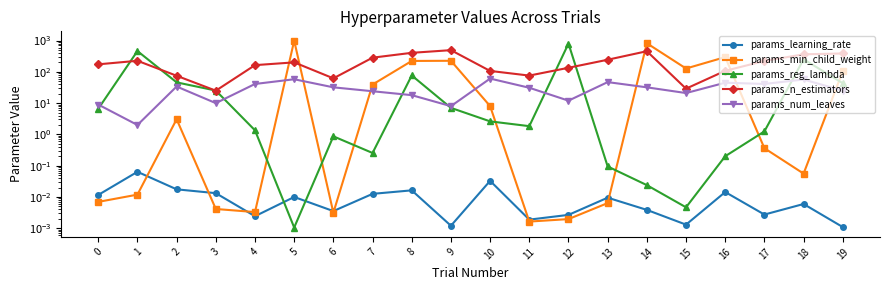

What is the highest value of the params_n_estimators series?

494.0